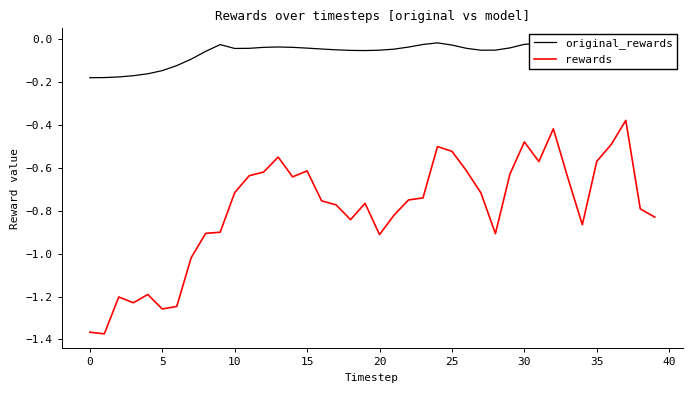

Which series has the largest total across all categories?

original_rewards